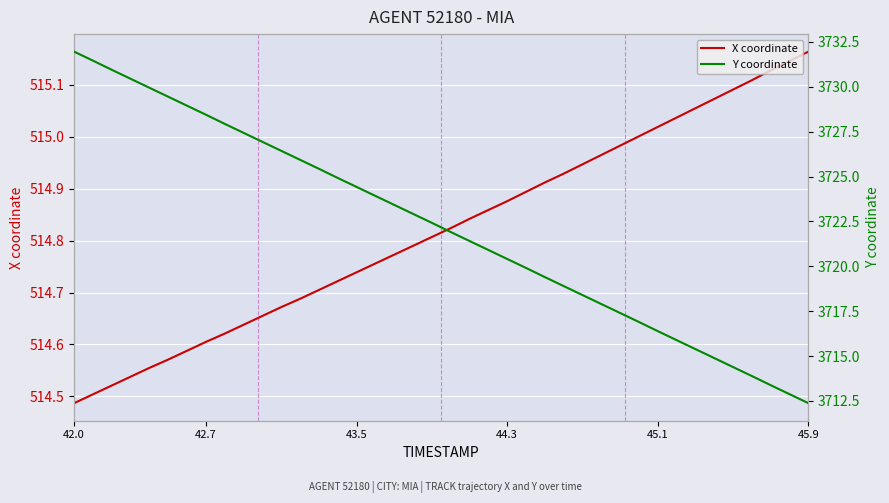

Which series has the largest range (max minus min)?

Y coordinate